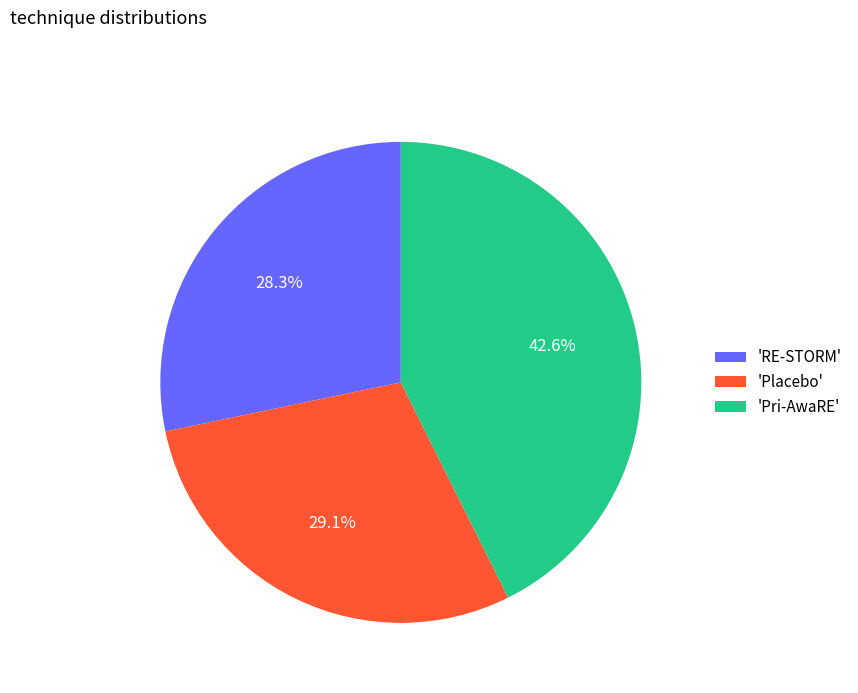

Between 'RE-STORM' and 'Pri-AwaRE', which is larger?

'Pri-AwaRE'